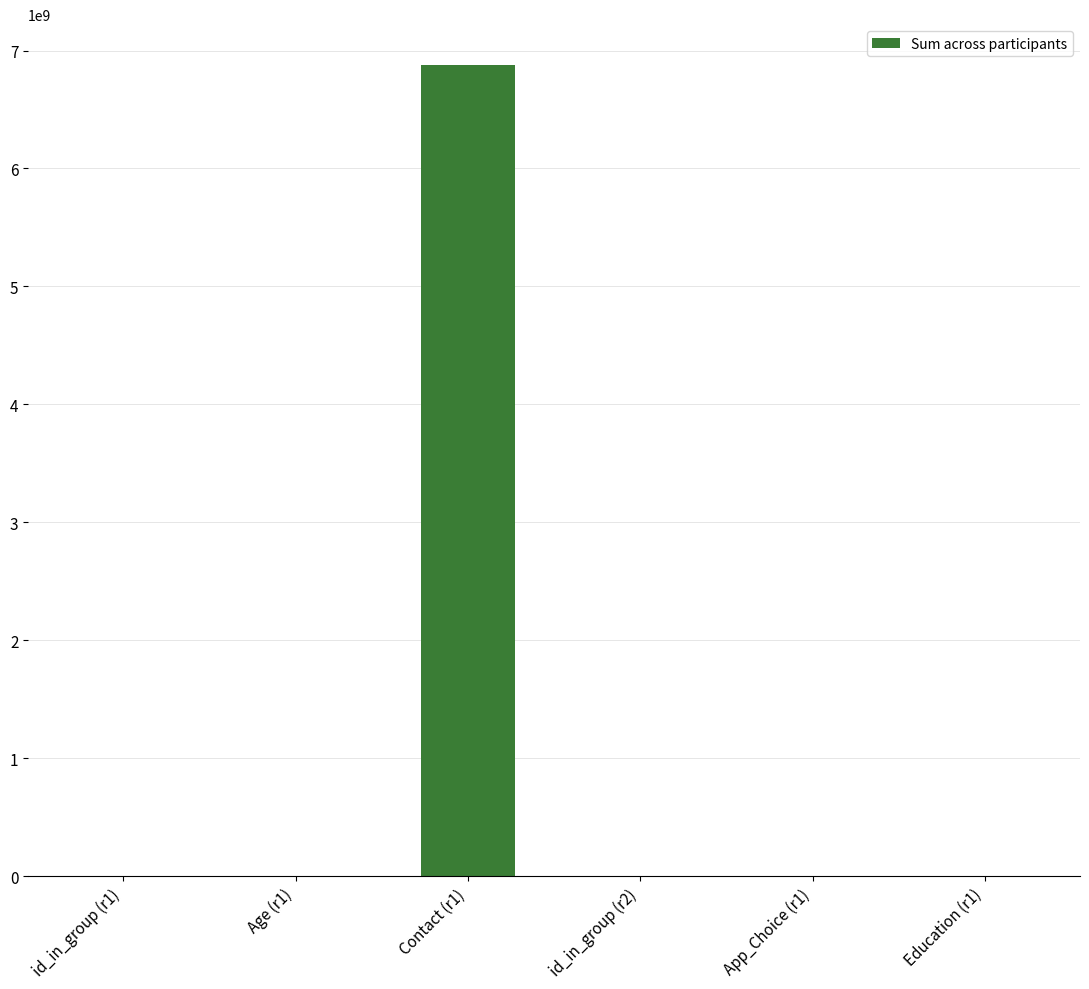

The value at Contact (r1) is 6879886260. True or false?

True